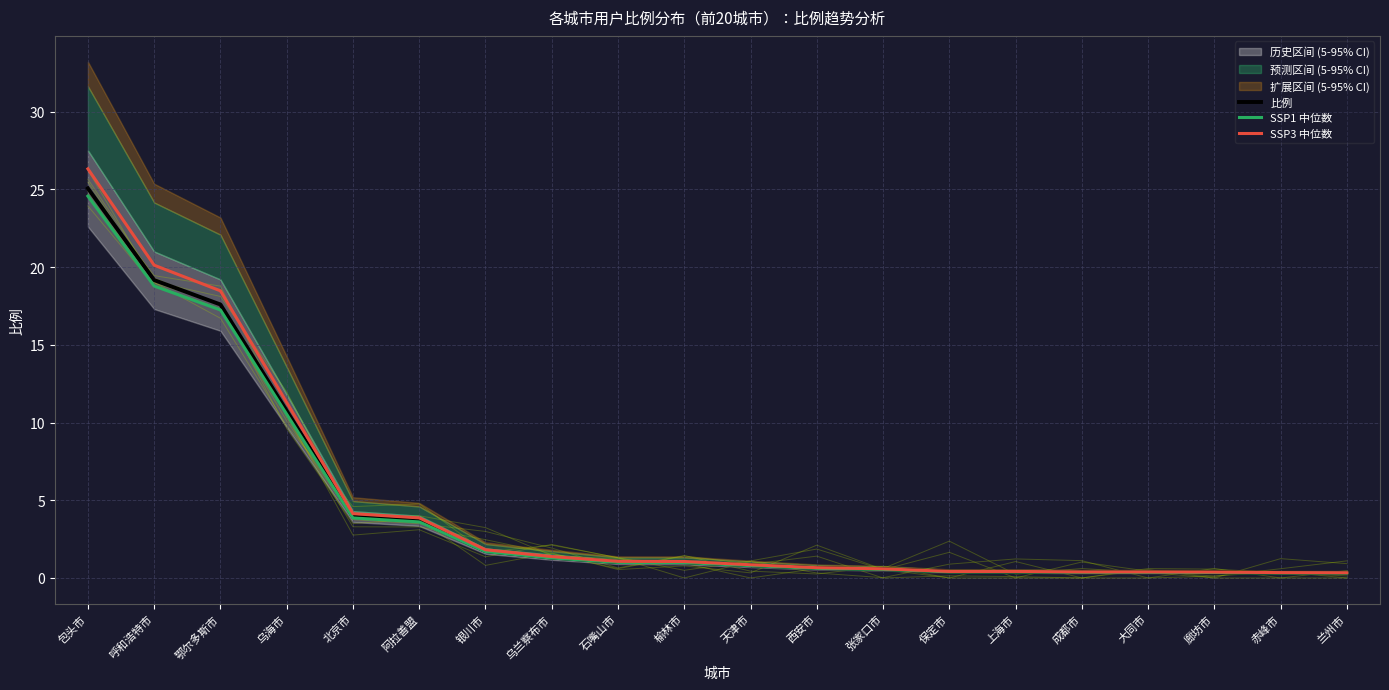

At how many categories does at least one series exceed 15?

3